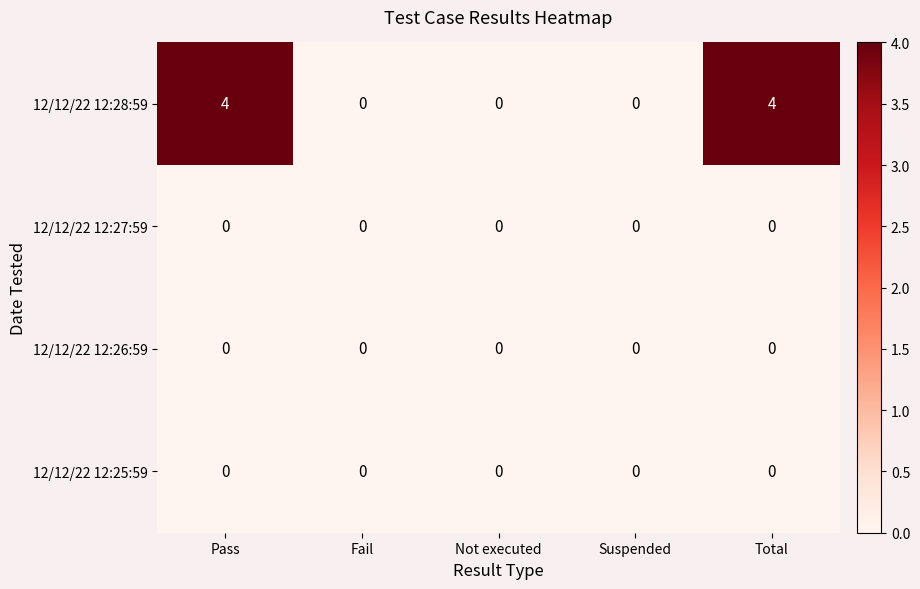

Is the value of 12/12/22 12:27:59 at Pass greater than the value of 12/12/22 12:28:59 at Total?

No